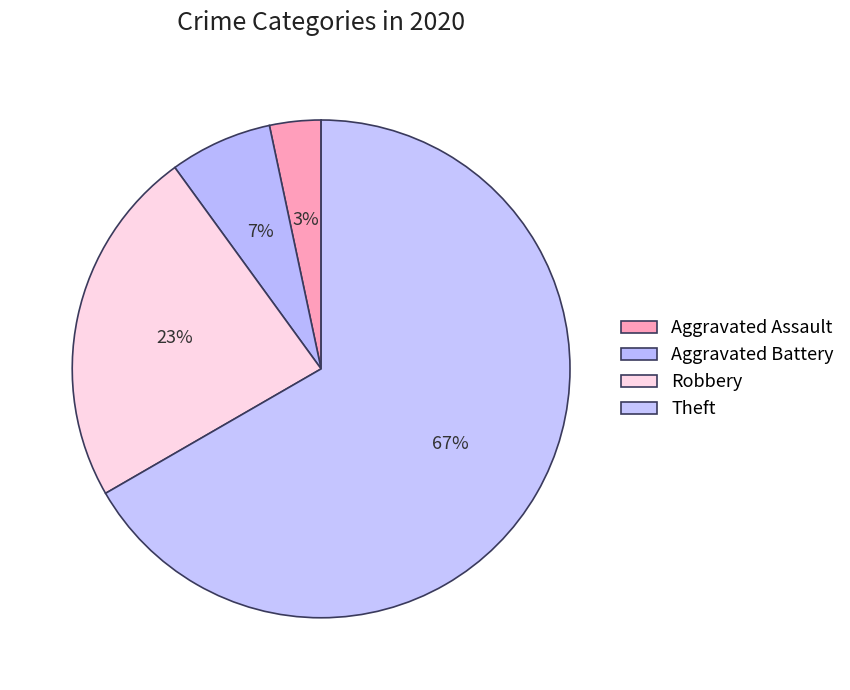

How many segments does this pie chart have?

4